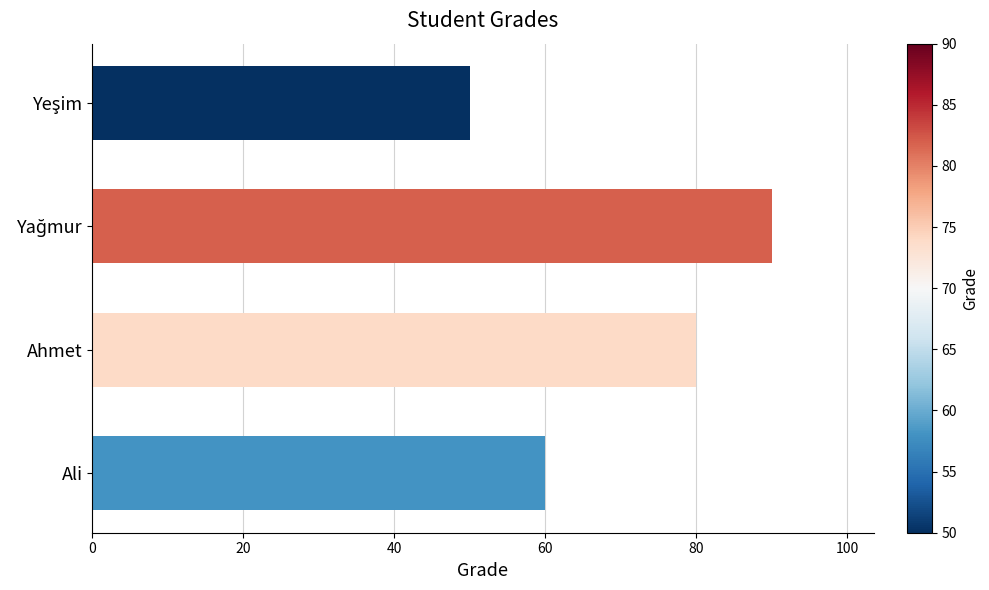

Which has a higher value, Ali or Ahmet?

Ahmet